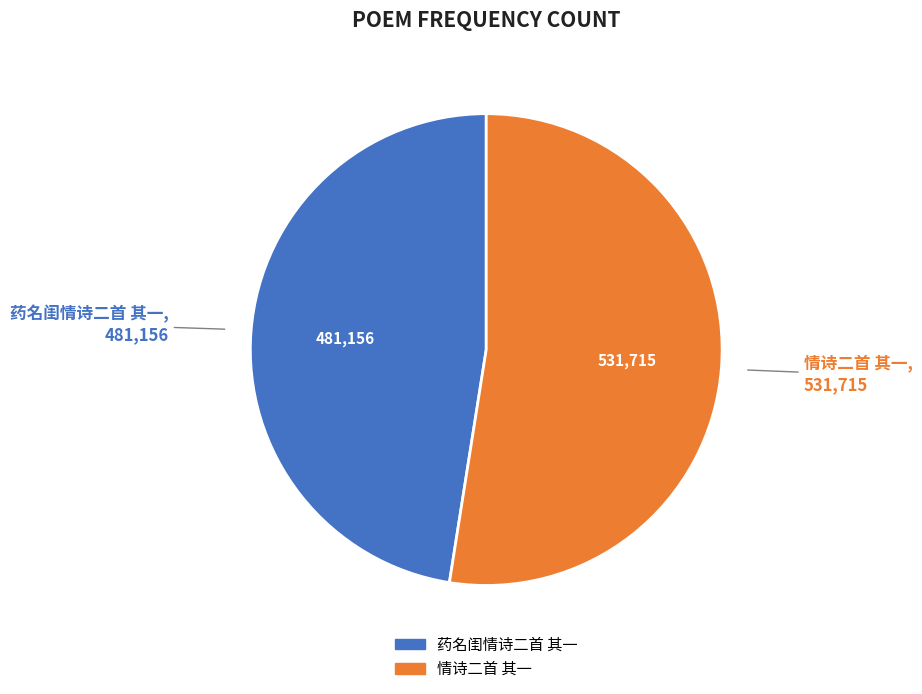

How many segments does this pie chart have?

2